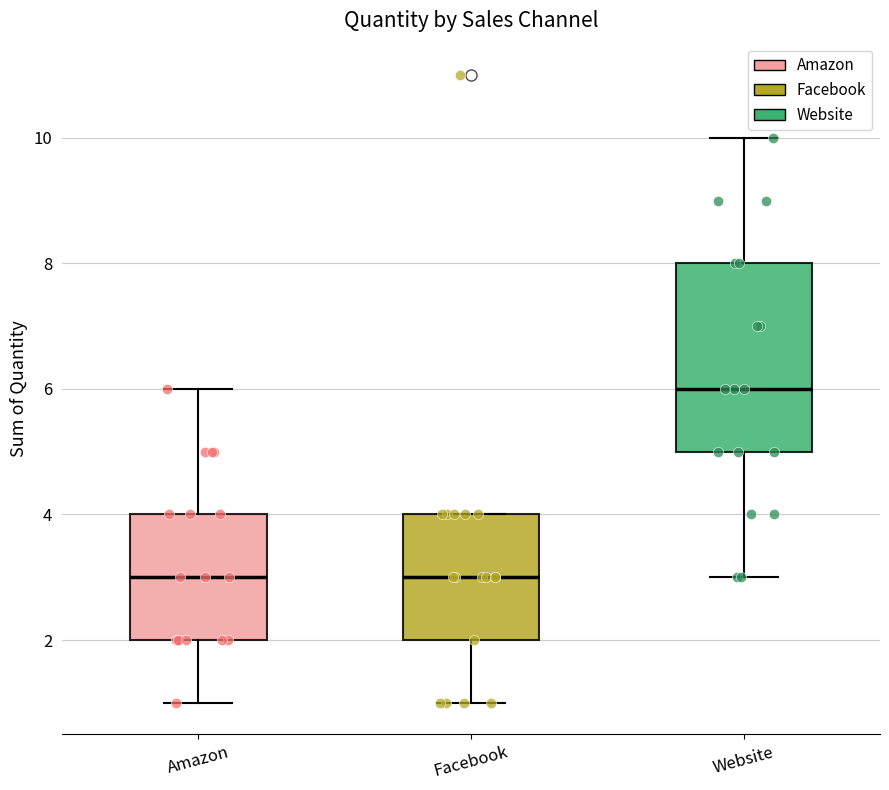

Reading left to right, transcribe this box plot: for each box, give where its median line is, the range the box spans, and where its two whiskers end, as read against the y-axis. The values are not printed on the chart, so give them approximately, as read against the axis.

Amazon: median 3, box 2 to 4, whiskers 1 to 6
Facebook: median 3, box 2 to 4, whiskers 1 to 4
Website: median 6, box 5 to 8, whiskers 3 to 10